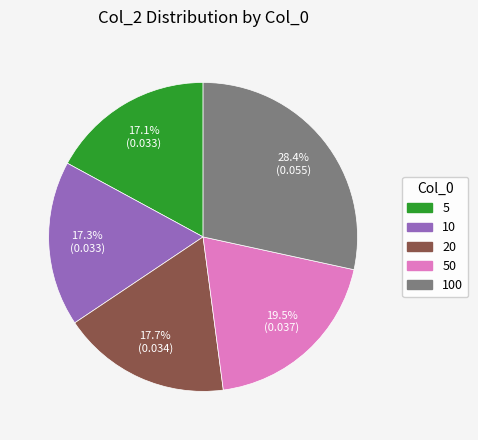

Is there any slice that represents more than half of the pie?

No